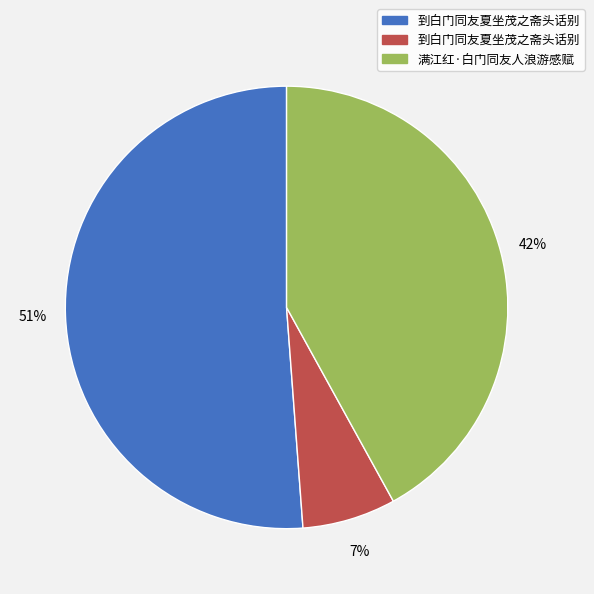

To the nearest percent, what is the average slice percentage?

33%